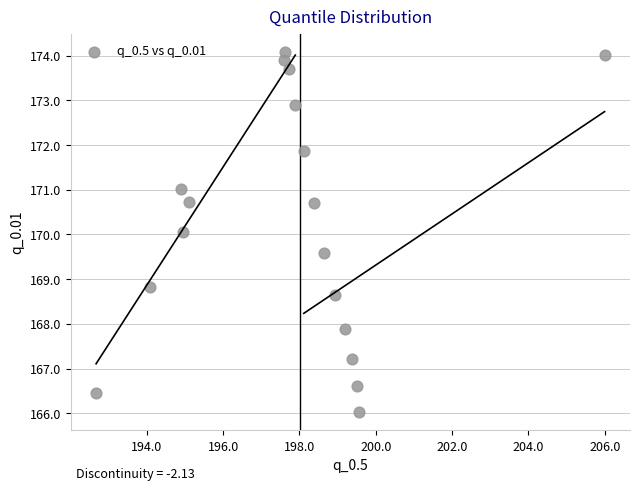

What is the range of Y values (max minus min)?

8.1